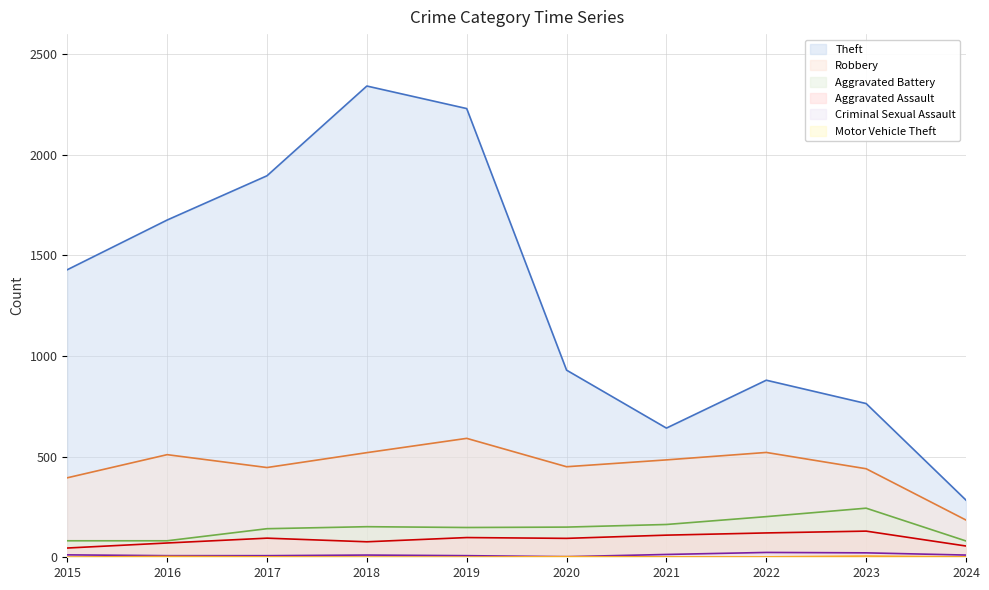

At which category does Aggravated Battery reach its first local peak?

2018